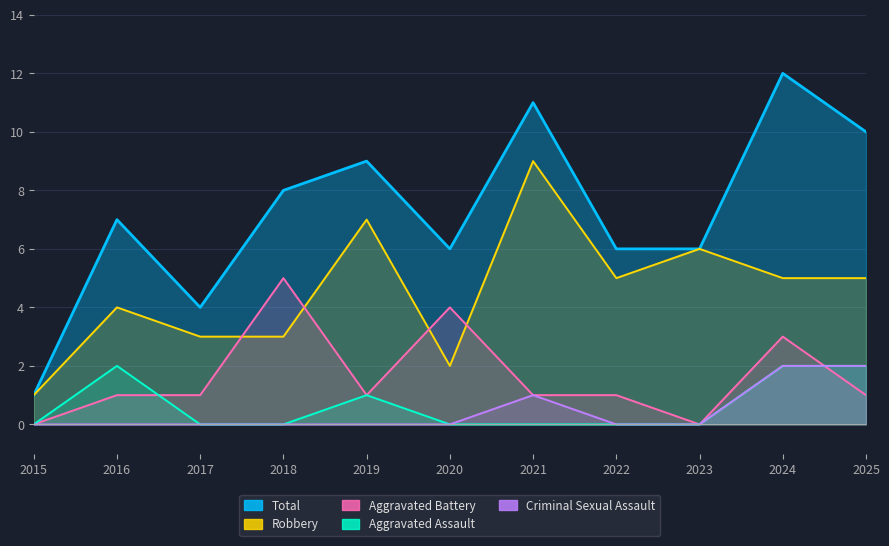

The Criminal Sexual Assault series shows 3 at 2025. True or false?

False